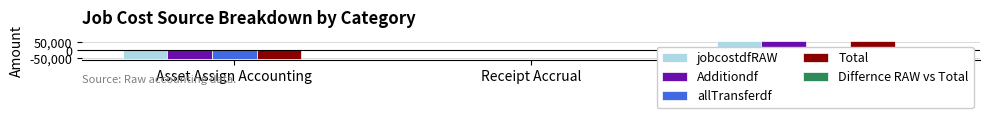

Where does the jobcostdfRAW series first go above 0?

Supplier Invoice